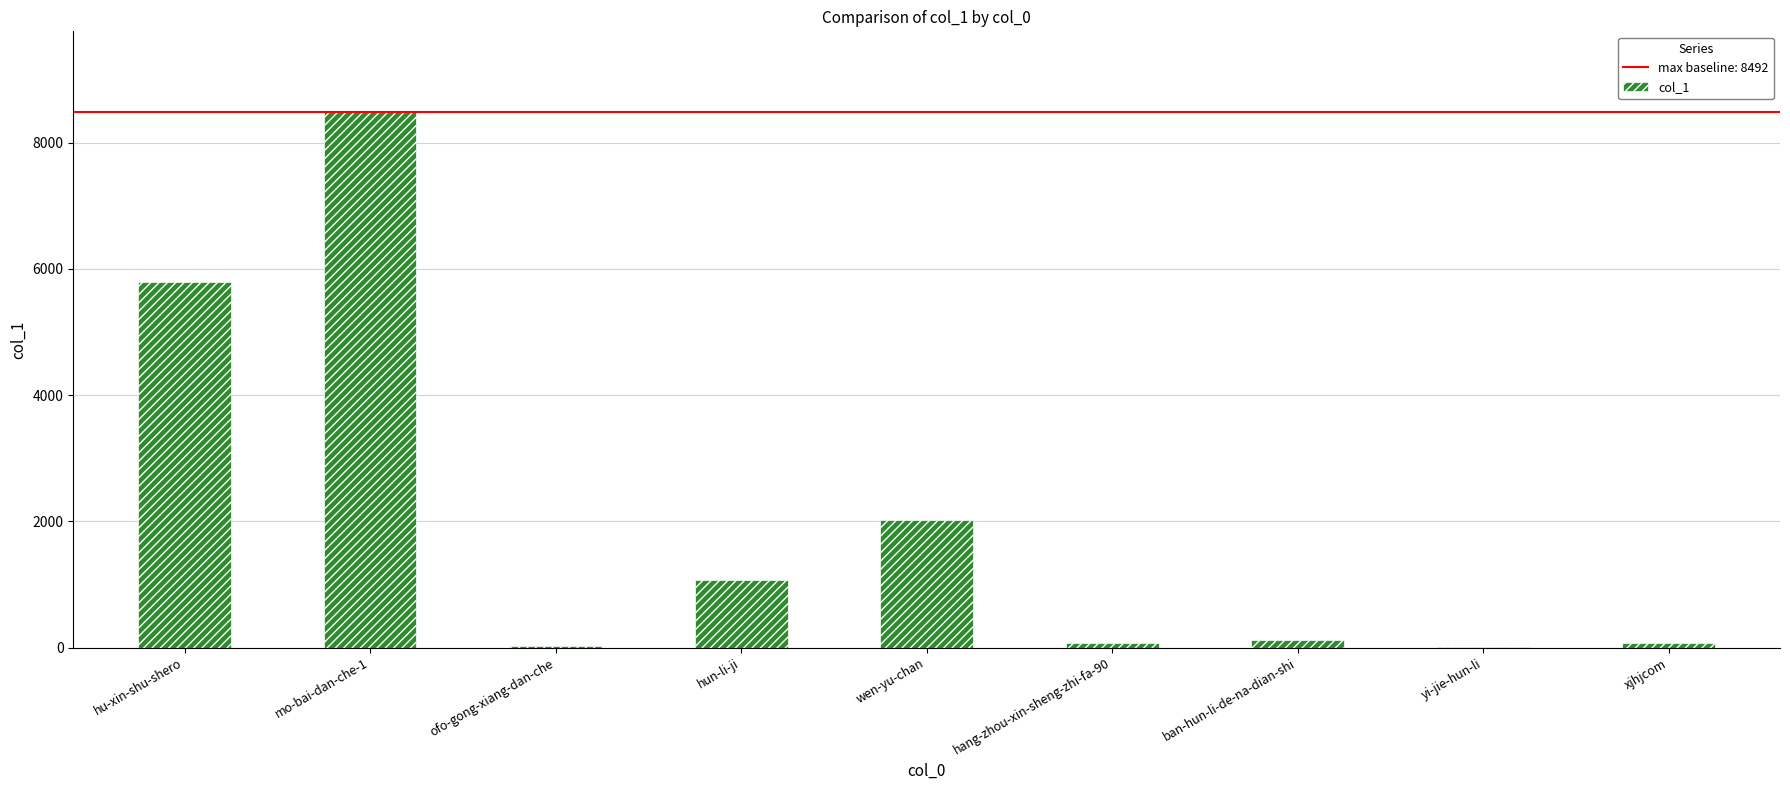

Which category has the highest value across all series?

mo-bai-dan-che-1